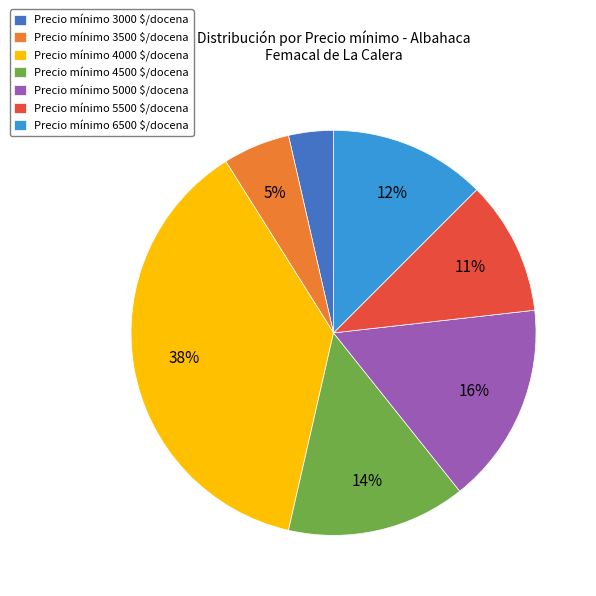

Does any single category account for the majority?

No